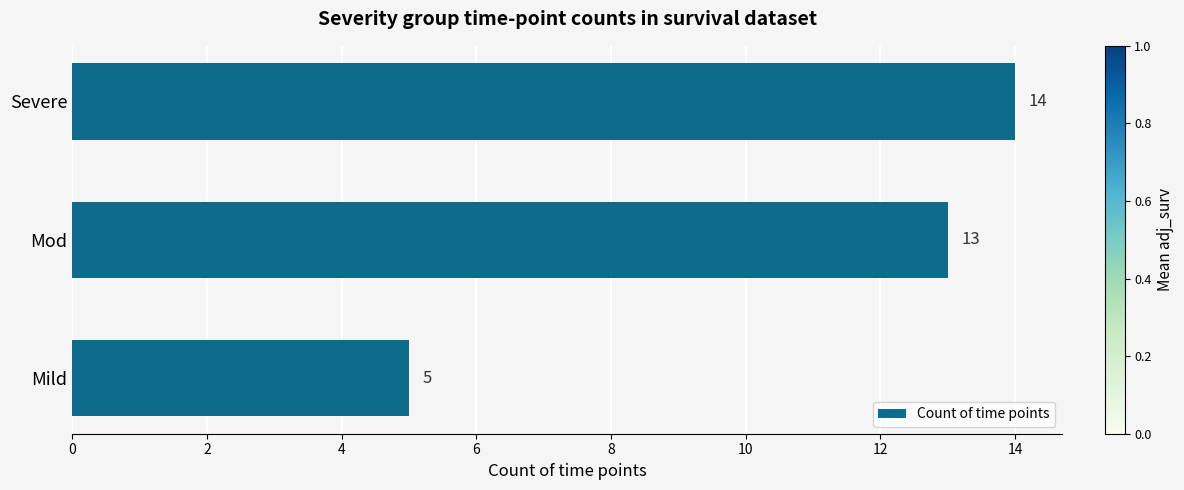

Rank the categories by value from highest to lowest.

Severe, Mod, Mild